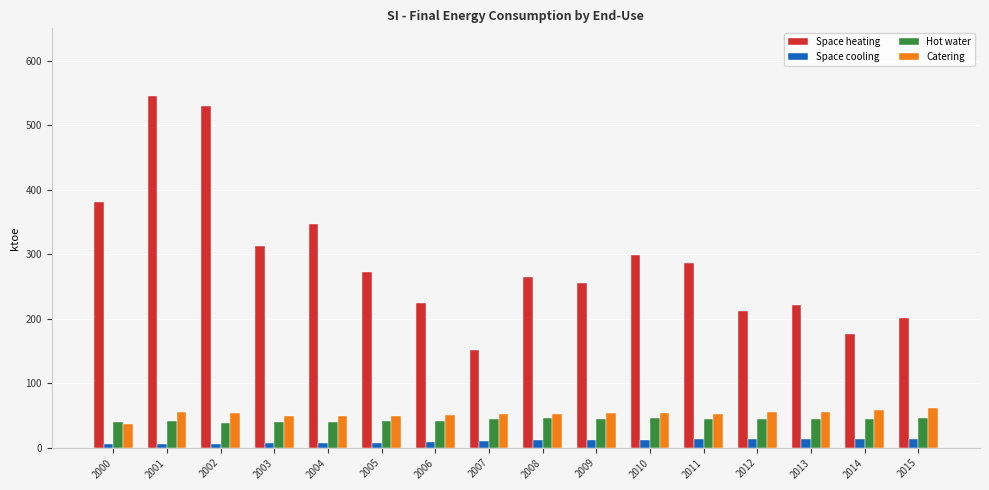

Are the bars horizontal?

No